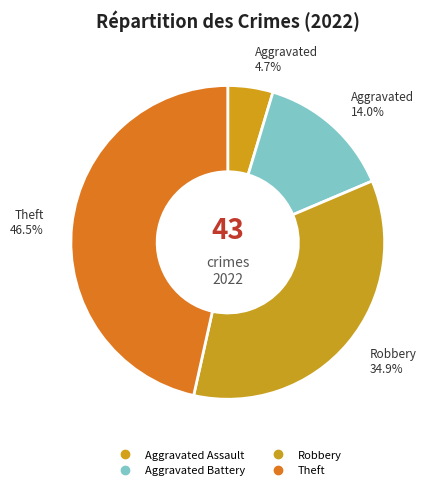

How many slices are in this pie chart?

4